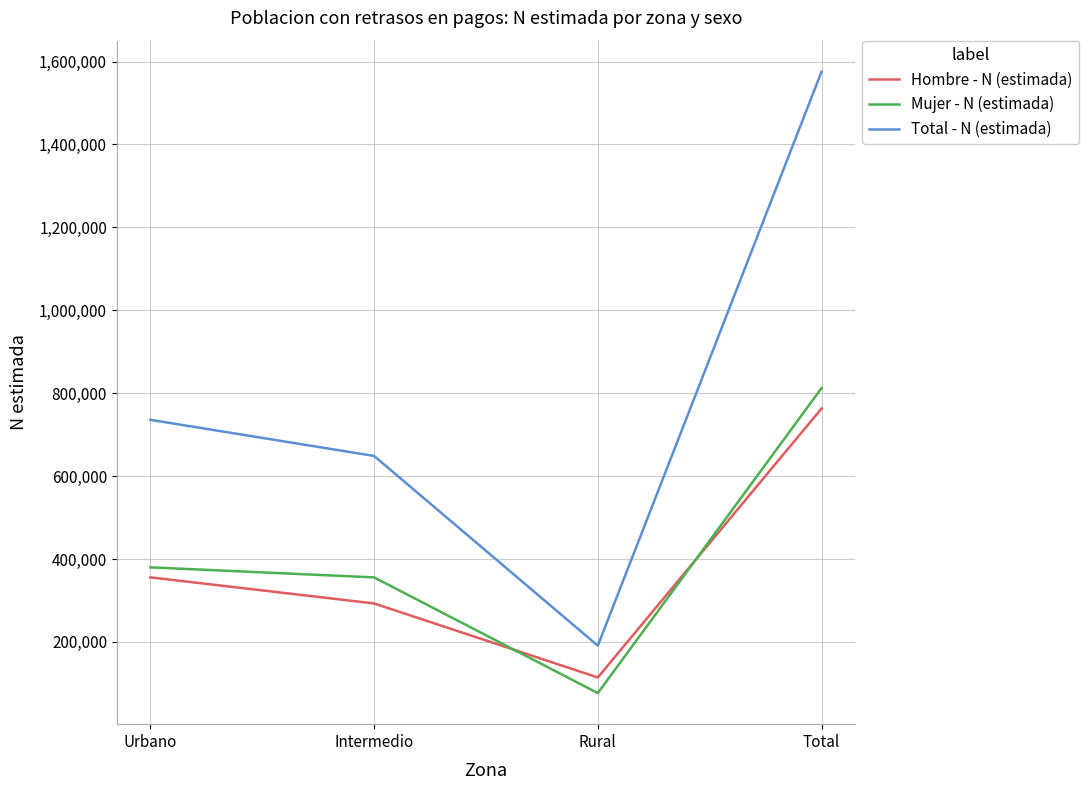

Which series has the largest range (max minus min)?

Total - N (estimada)